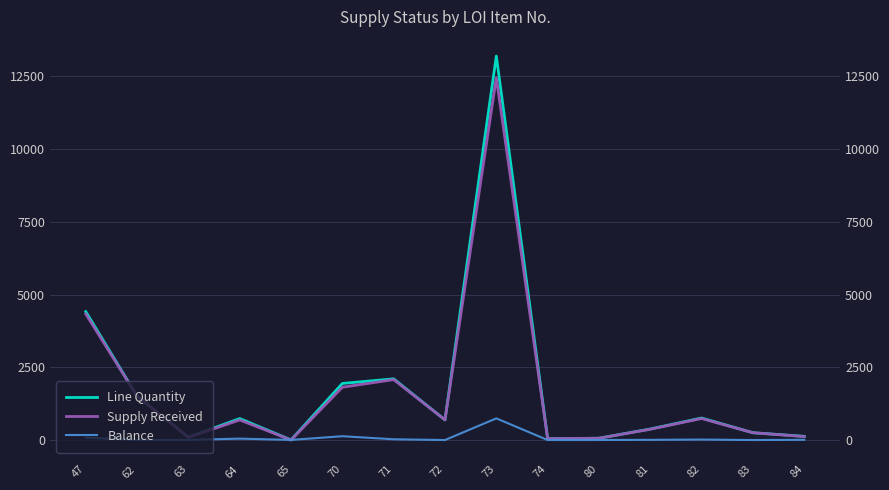

Which series has the largest range (max minus min)?

Line Quantity